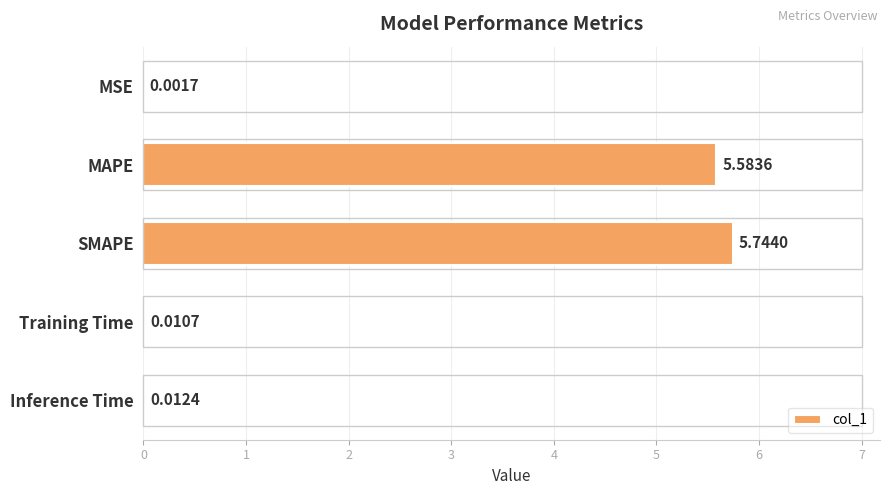

Which has a higher value, Inference Time or Training Time?

Inference Time